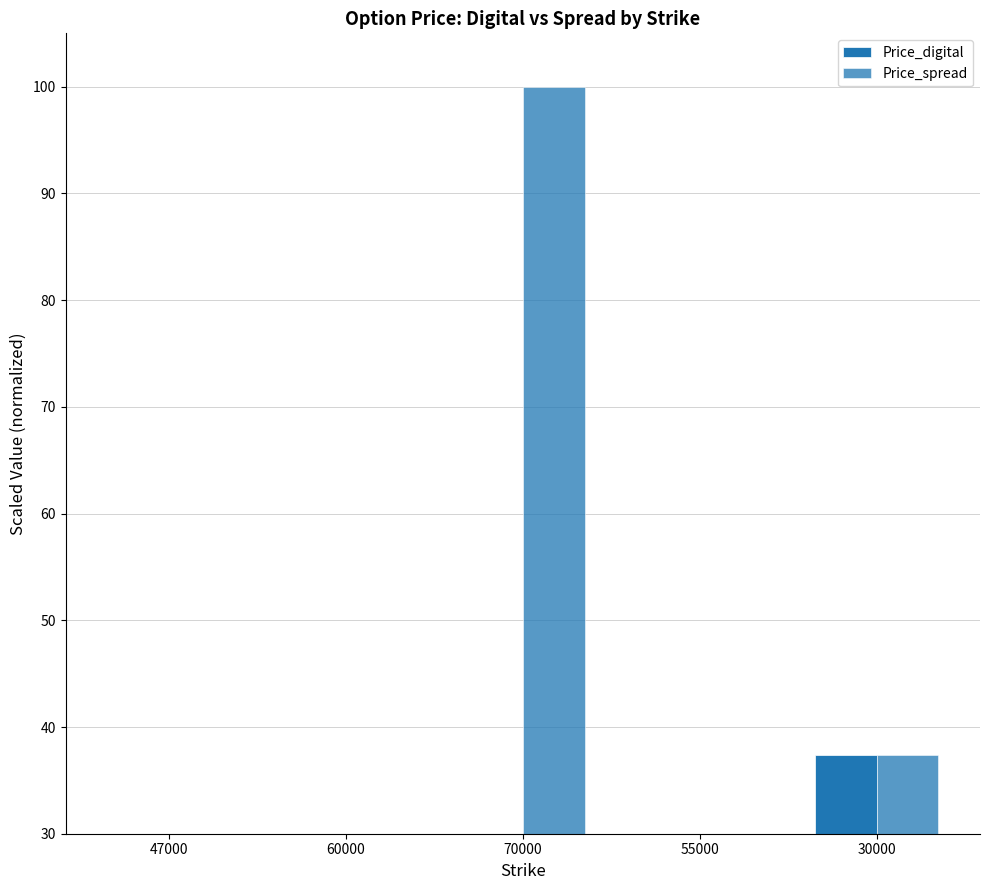

At which category is the sum across all series the highest?

70000